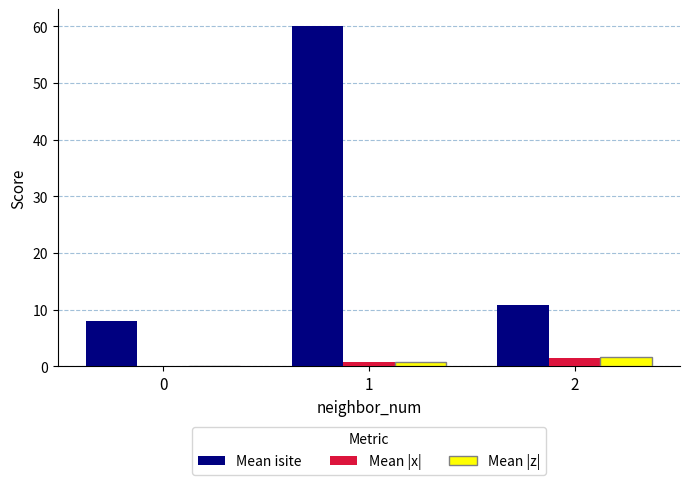

Reading left to right, what are all the values shown in this chart?

Mean isite: 8.0	60.0	10.8
Mean |x|: 0.0	0.8	1.5
Mean |z|: 0.0	0.8	1.7